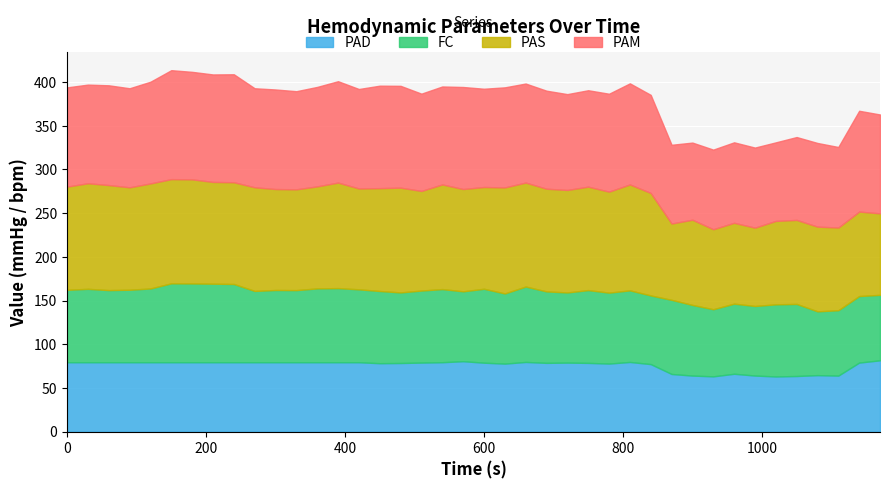

What is the sum of all PAS values?

4452.6